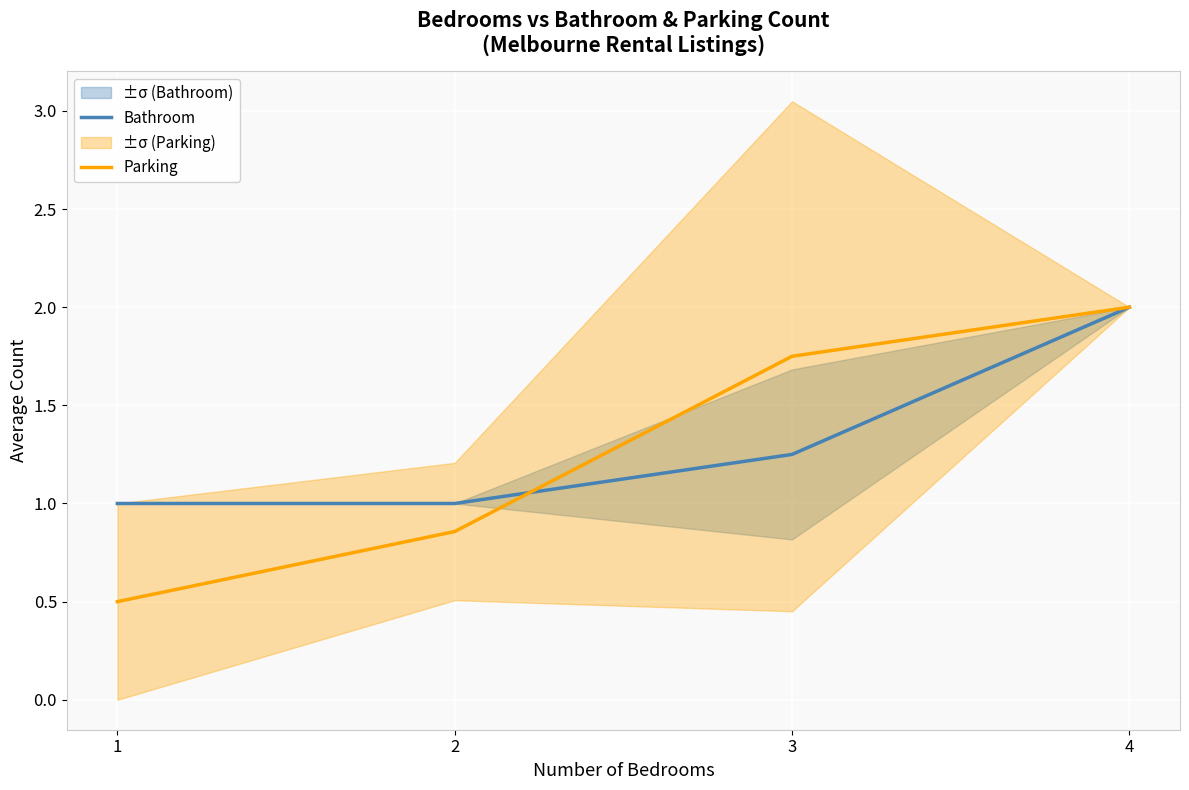

What is the total value across all series at 1?

1.5